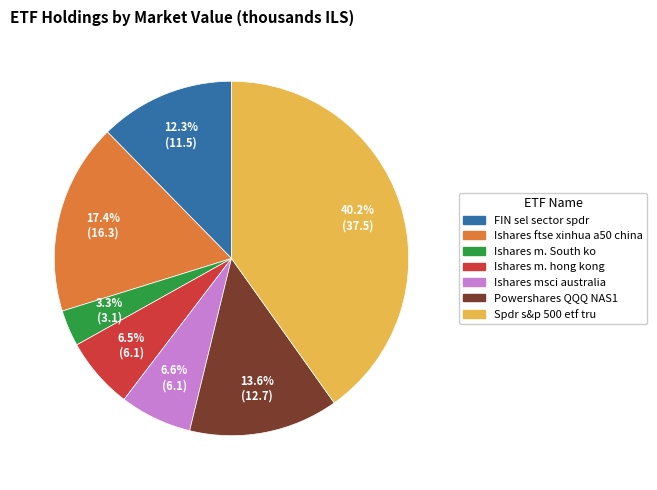

Combined, do Ishares ftse xinhua a50 china and Ishares m. hong kong account for over 50%?

No